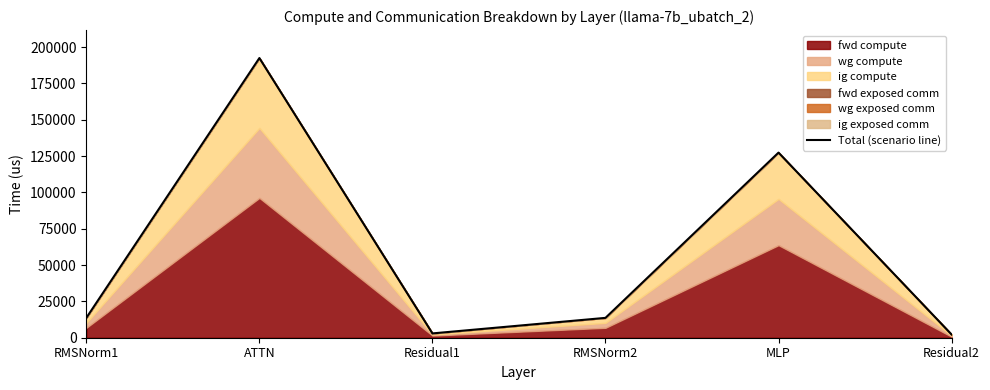

At which category does the data reach its first local valley?

Residual1